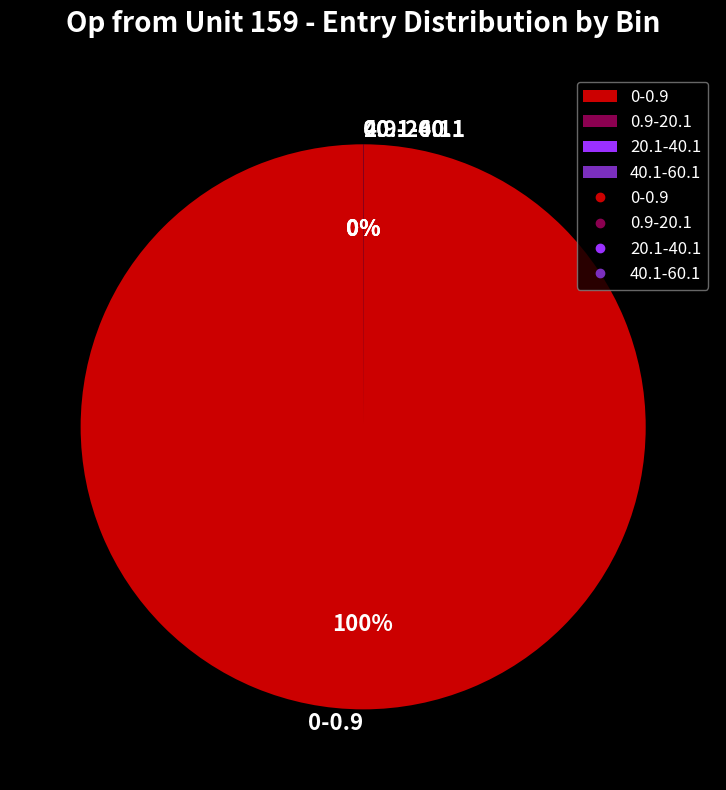

Which category accounts for the majority?

0-0.9